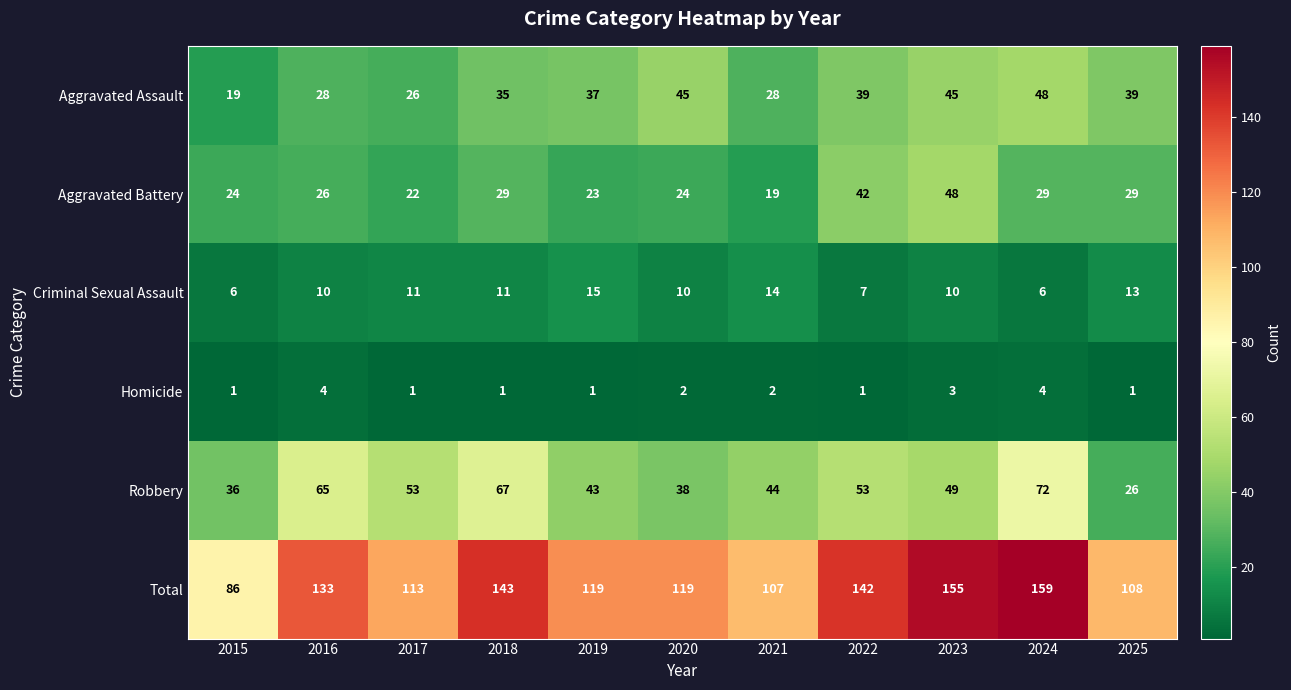

At which label does Total first exceed 119?

2016